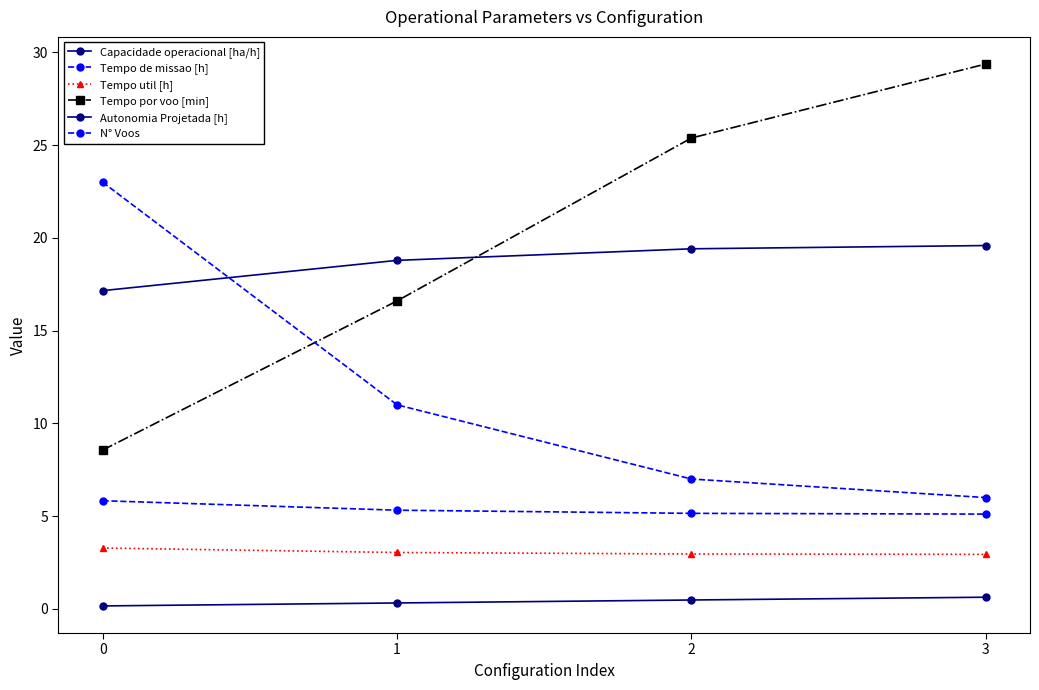

Read the Capacidade operacional [ha/h] value at 0.

17.2